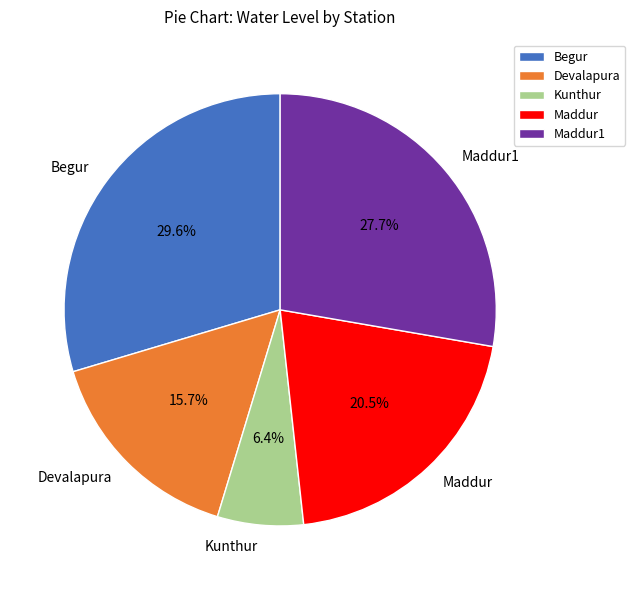

To the nearest percent, what is the combined percentage of Devalapura and Kunthur?

22%